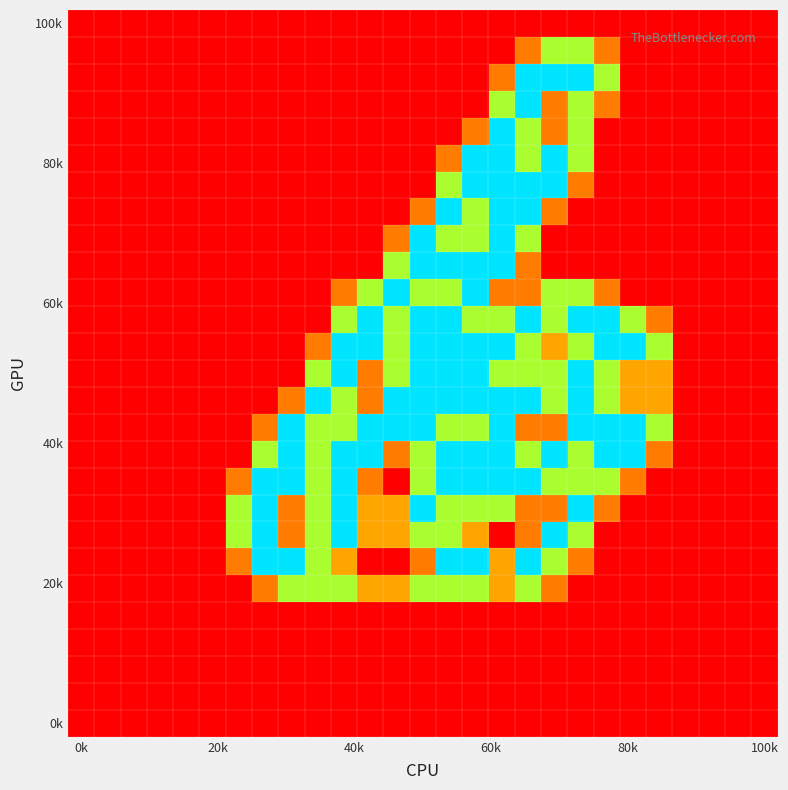

At which category is the sum across all series the highest?

16